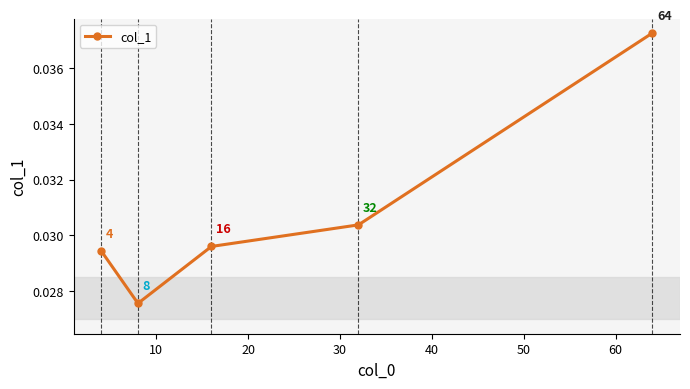

Does the chart have visible grid lines?

No